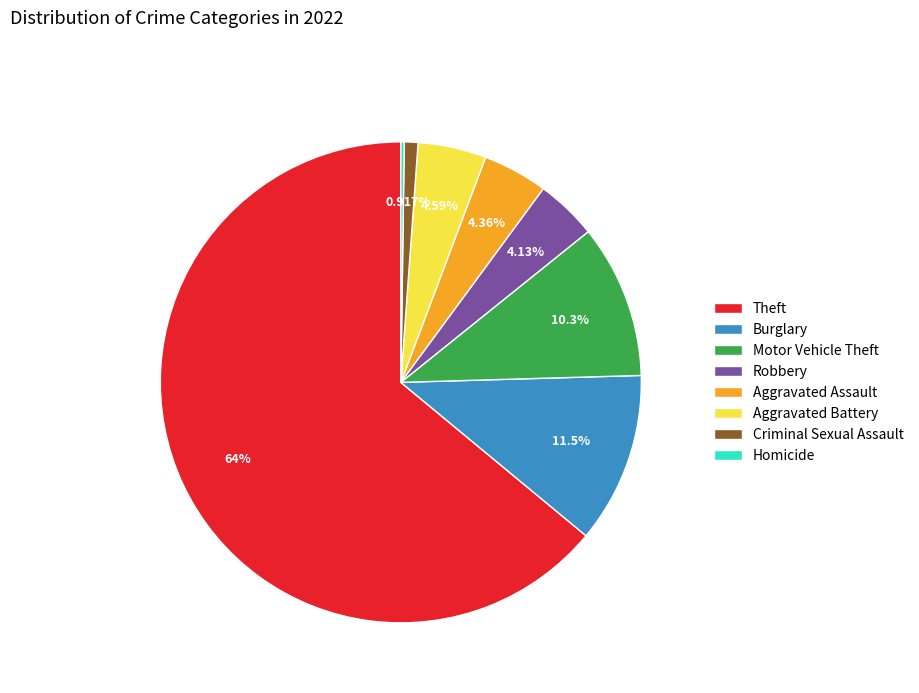

Which has a higher value, Theft or Robbery?

Theft